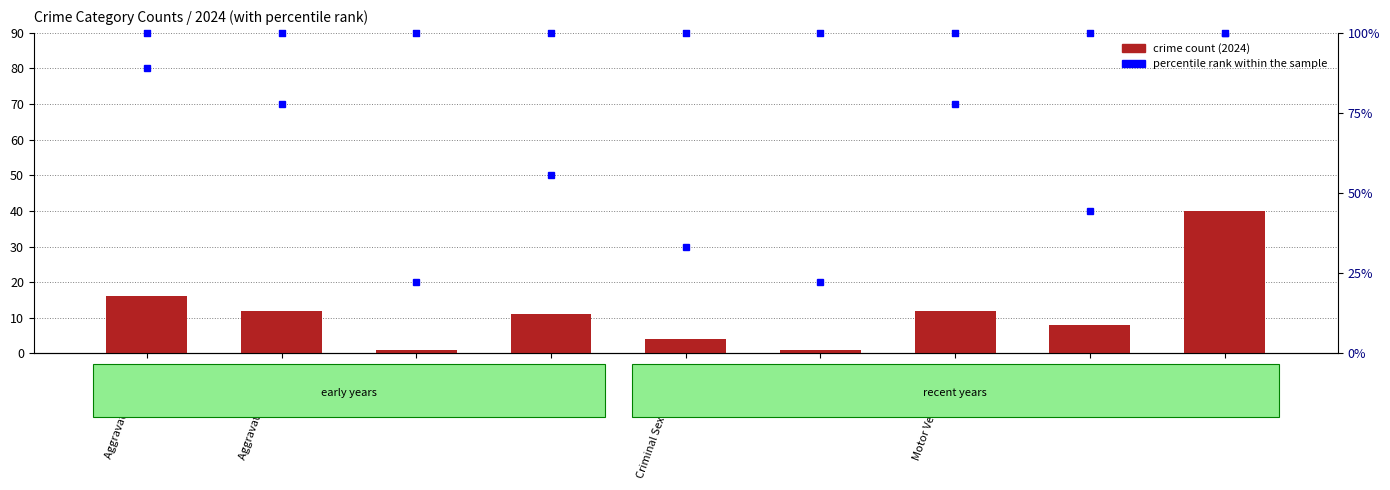

At which category is the sum across all series the highest?

Theft